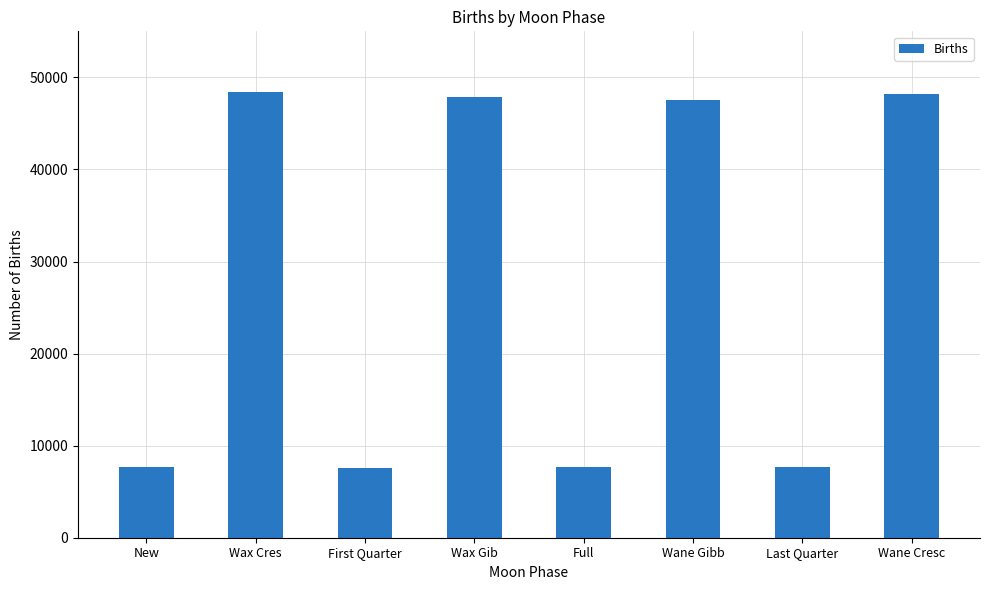

What position from the left is Wane Gibb?

6